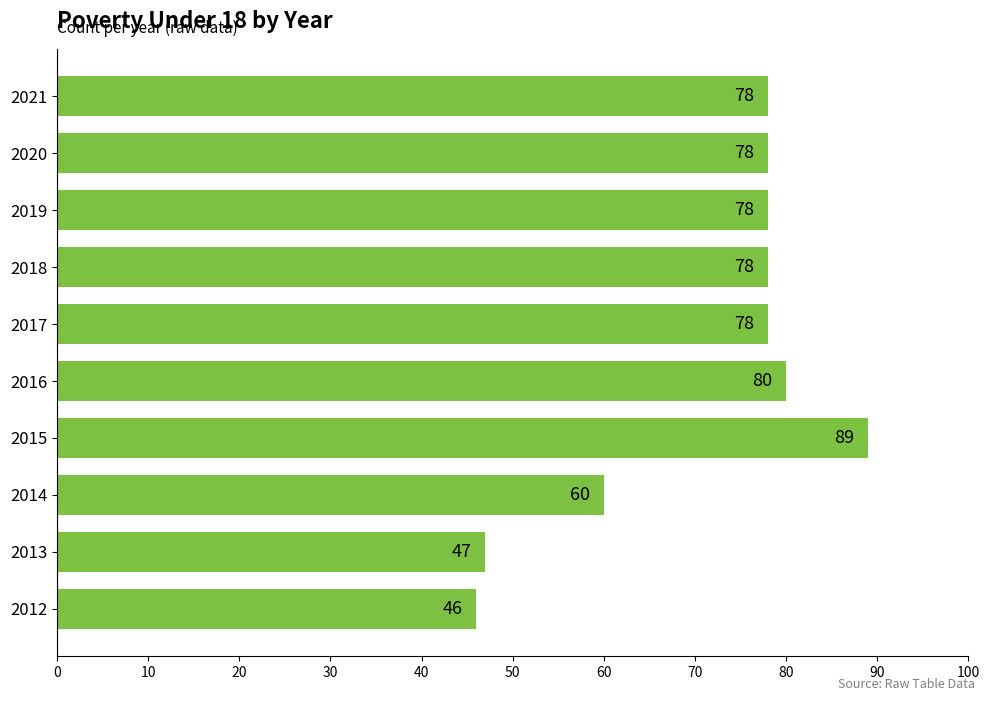

What is the sum of all values?

712